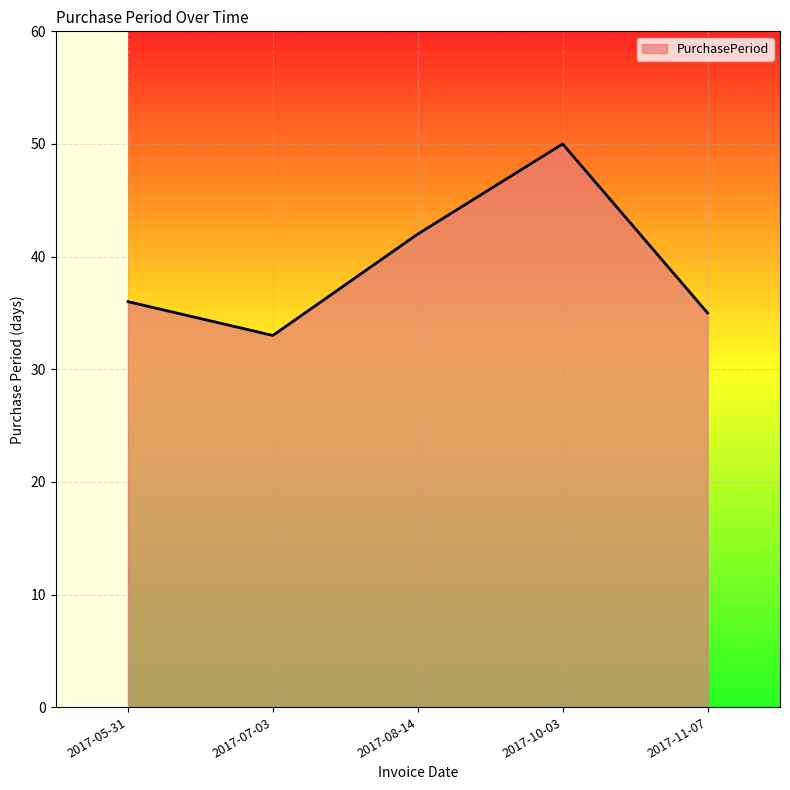

Which category has the highest value across all series?

2017-10-03